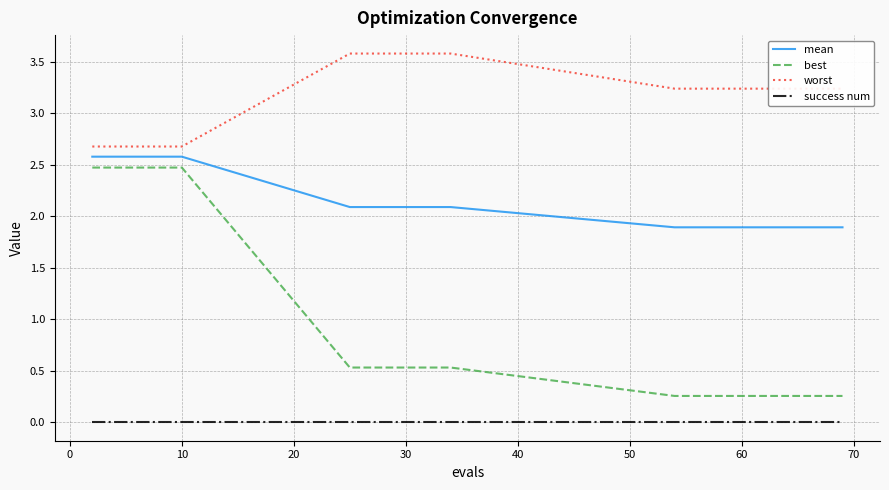

Which series has the largest total across all categories?

worst